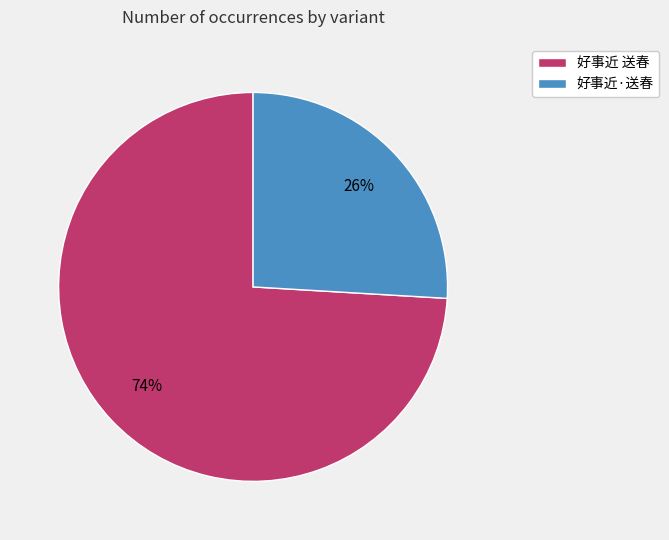

What is the largest slice in the pie chart?

好事近 送春